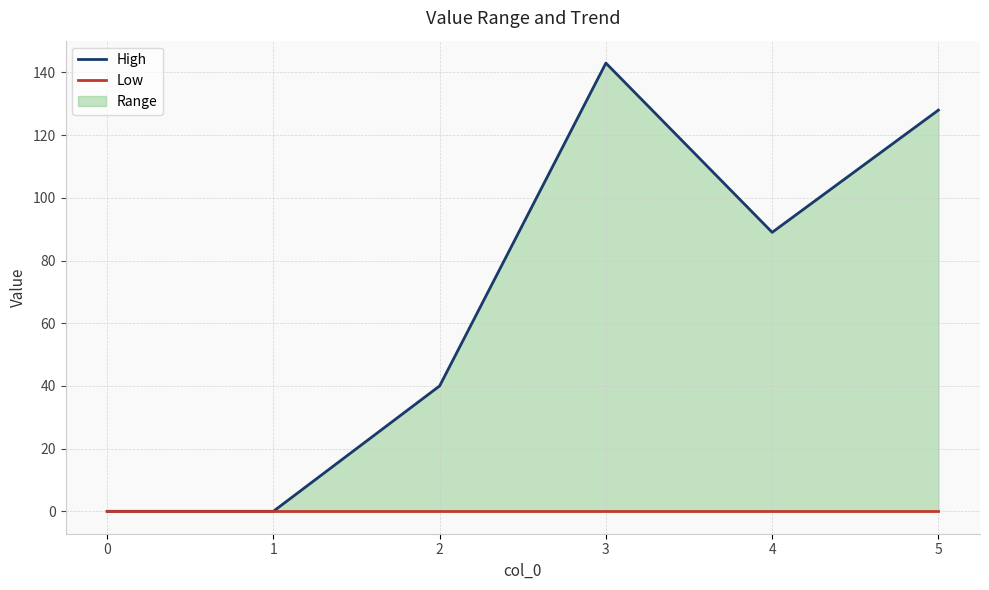

Between 4 and 5, which series saw the biggest shift?

High